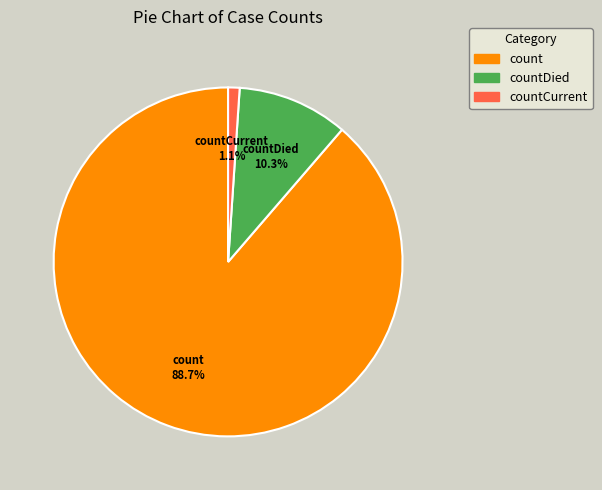

What is the largest slice in the pie chart?

count